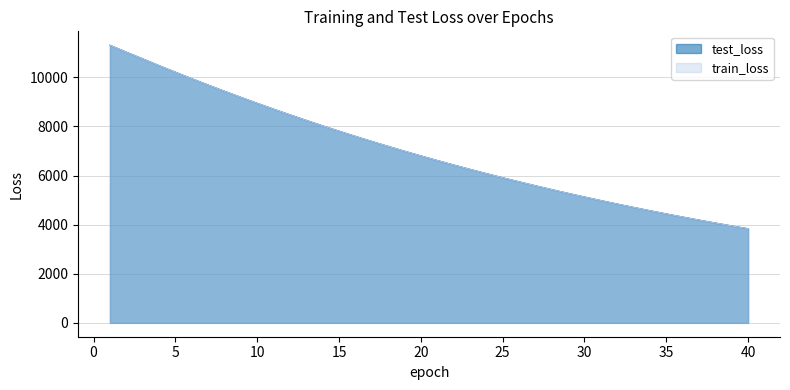

How many data points in train_loss are less than 6803?

20